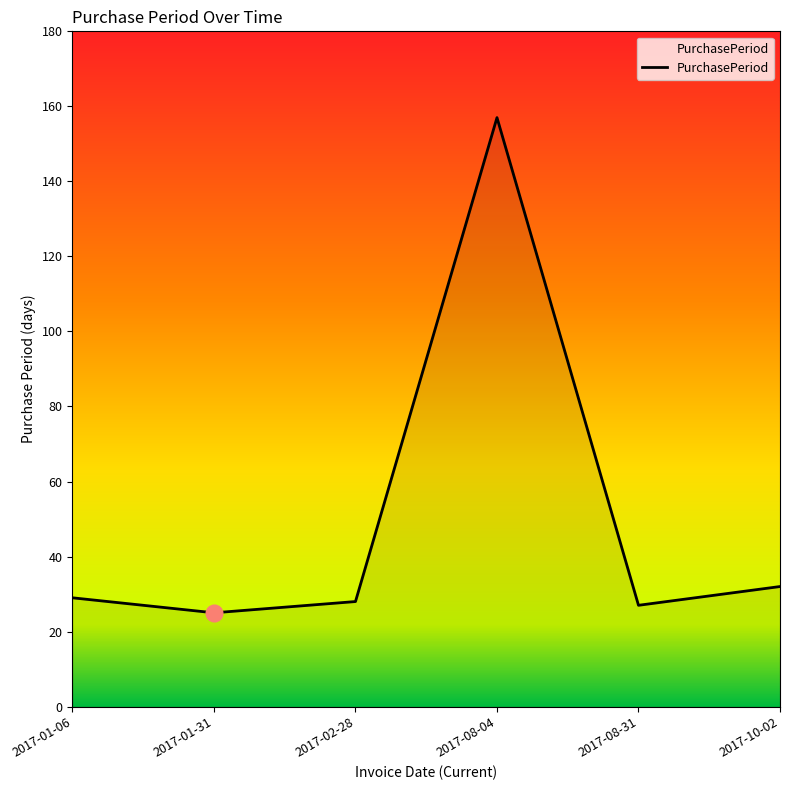

Is it true that the value at 2017-01-06 is 29?

True